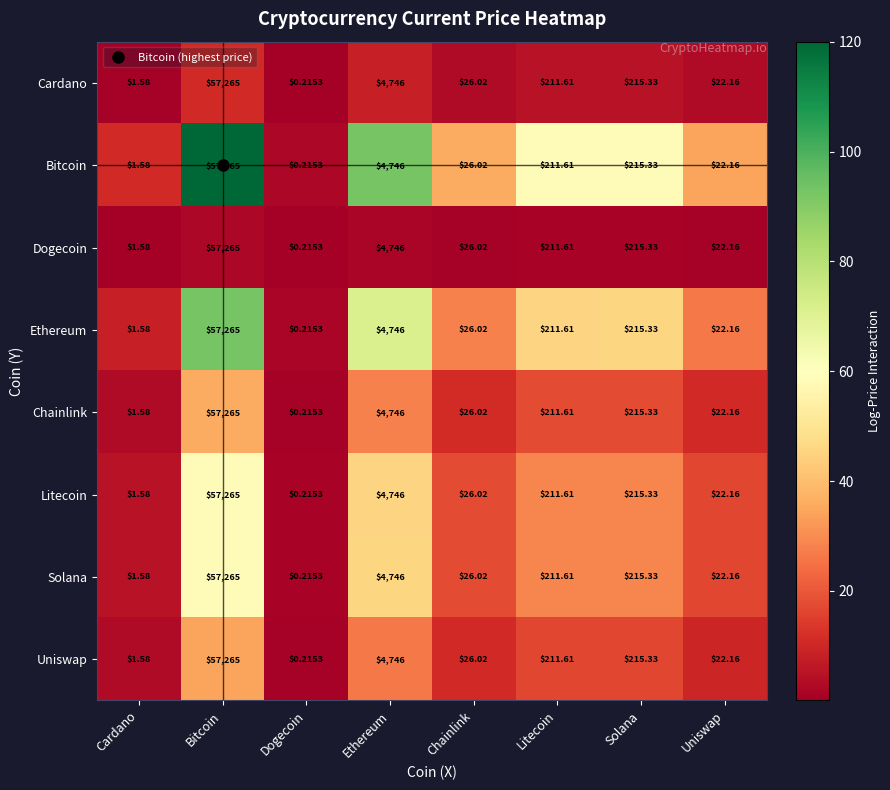

Rank the categories by Uniswap value from highest to lowest.

Bitcoin, Ethereum, Solana, Litecoin, Chainlink, Uniswap, Cardano, Dogecoin